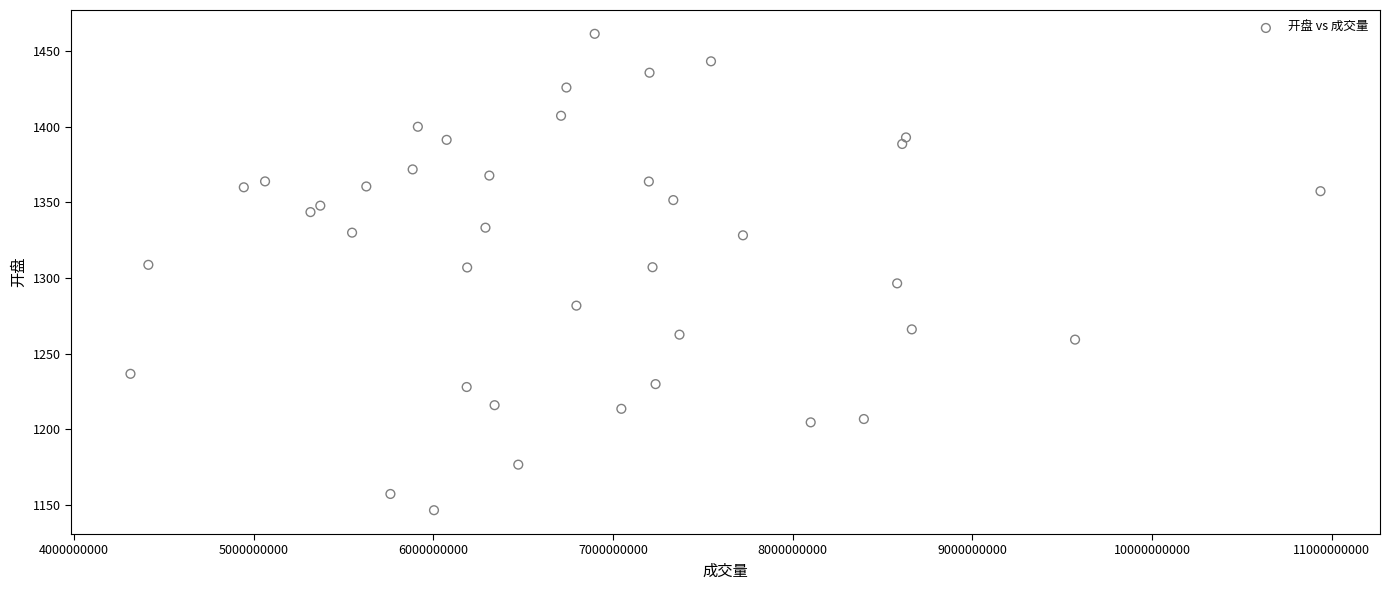

What is the range of Y values (max minus min)?

314.7